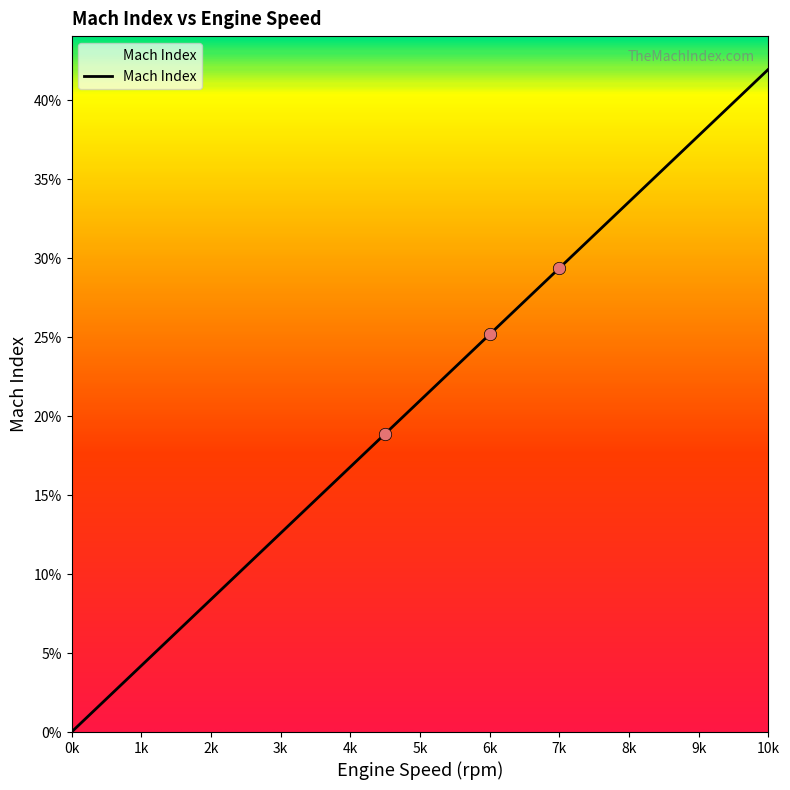

What is the change in value from 7500 to 9500?

+0.1